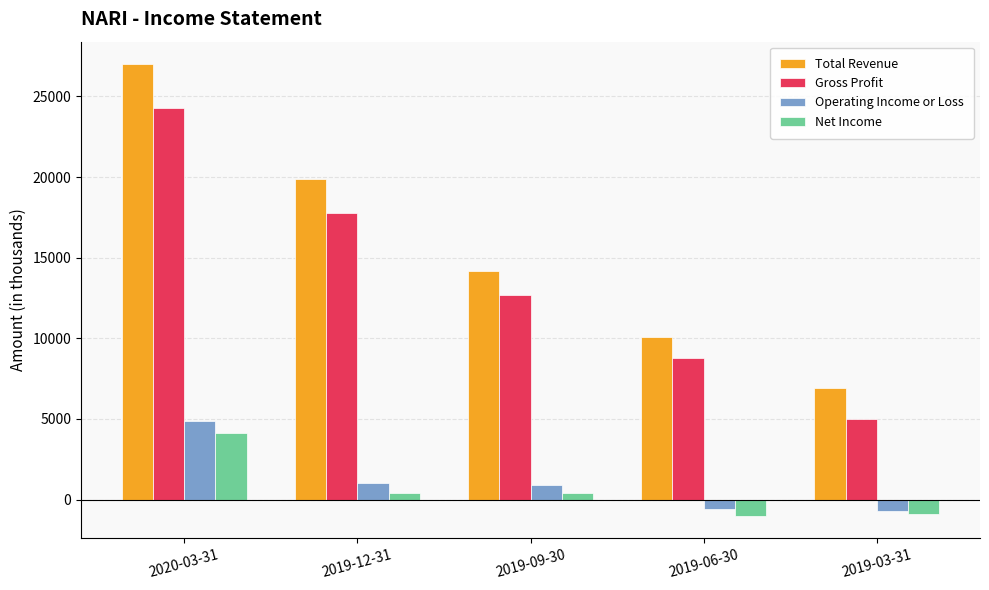

Is the value of Gross Profit at 2019-09-30 greater than the value of Net Income at 2019-06-30?

Yes